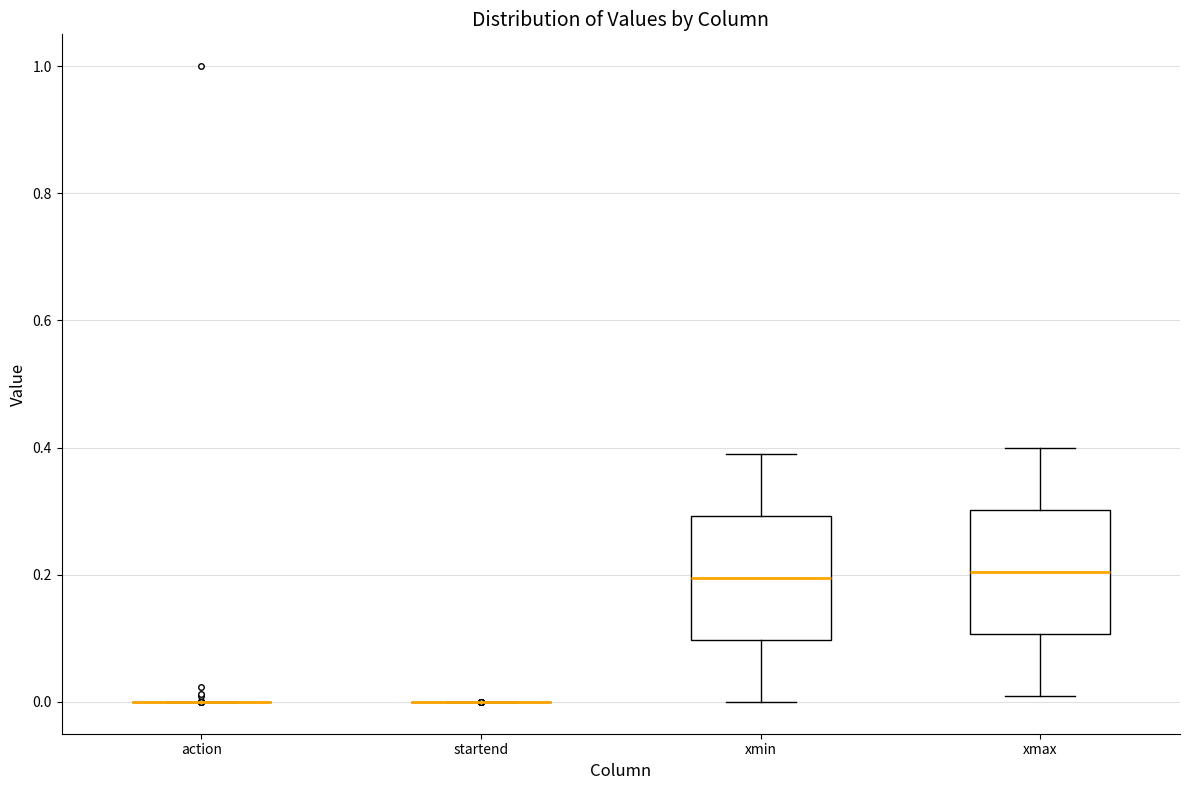

Reading left to right, read every box against the y-axis: the position of its median line, the range the box covers, and the ends of its whiskers. The values are not printed on the chart, so give them approximately, as read against the axis.

action: box collapsed to a line at 0.00, whiskers 0.00 to 0.00
startend: box collapsed to a line at 0.00, whiskers 0.00 to 0.00
xmin: median 0.20, box 0.10 to 0.30, whiskers 0.00 to 0.40
xmax: median 0.20, box 0.10 to 0.30, whiskers 0.02 to 0.40